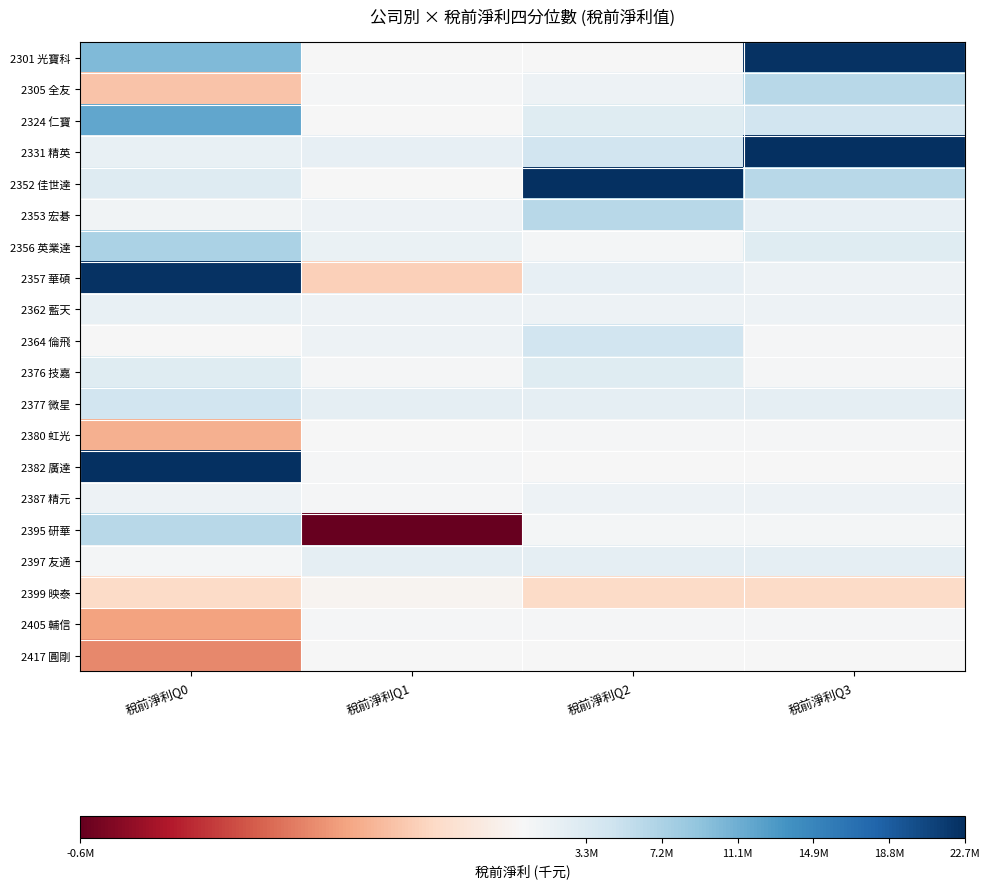

At how many categories does at least one series exceed 15866492?

3